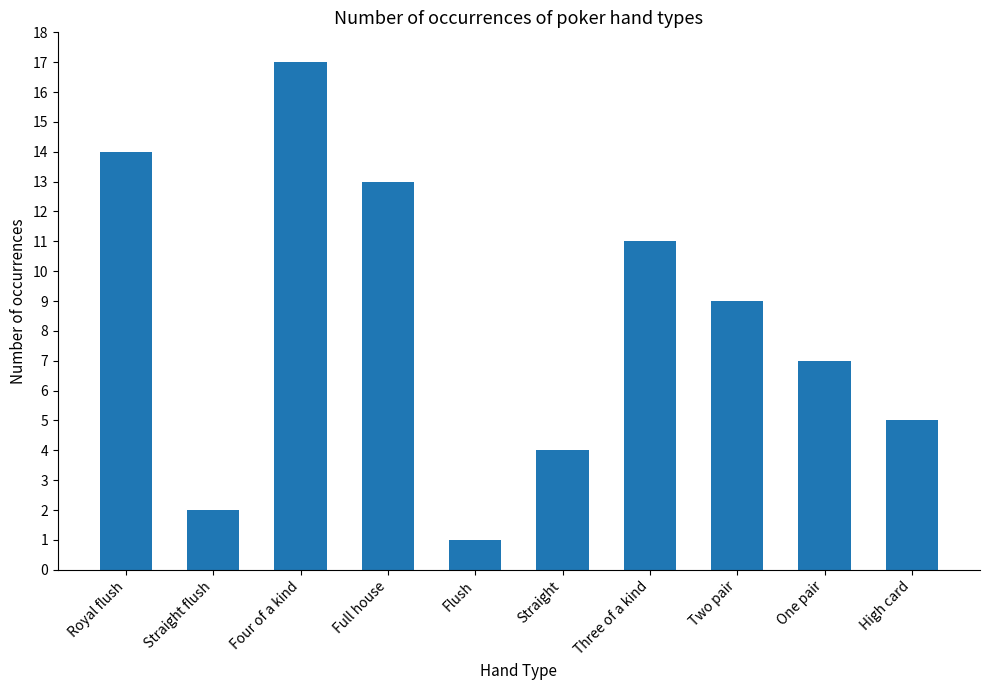

Reading left to right, list all the values displayed in this chart.

Royal flush=14	Straight flush=2	Four of a kind=17	Full house=13	Flush=1	Straight=4	Three of a kind=11	Two pair=9	One pair=7	High card=5